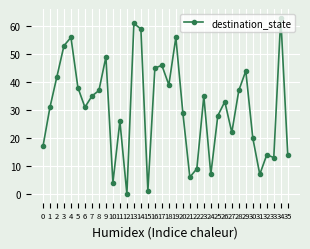

At which category does the data reach its first local peak?

4